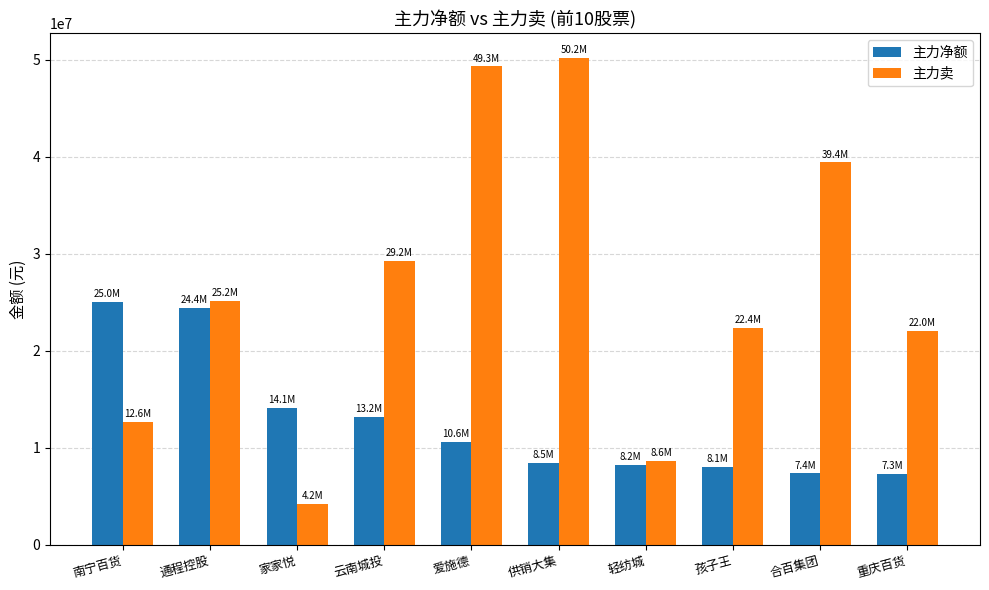

What position from the right is 轻纺城?

4